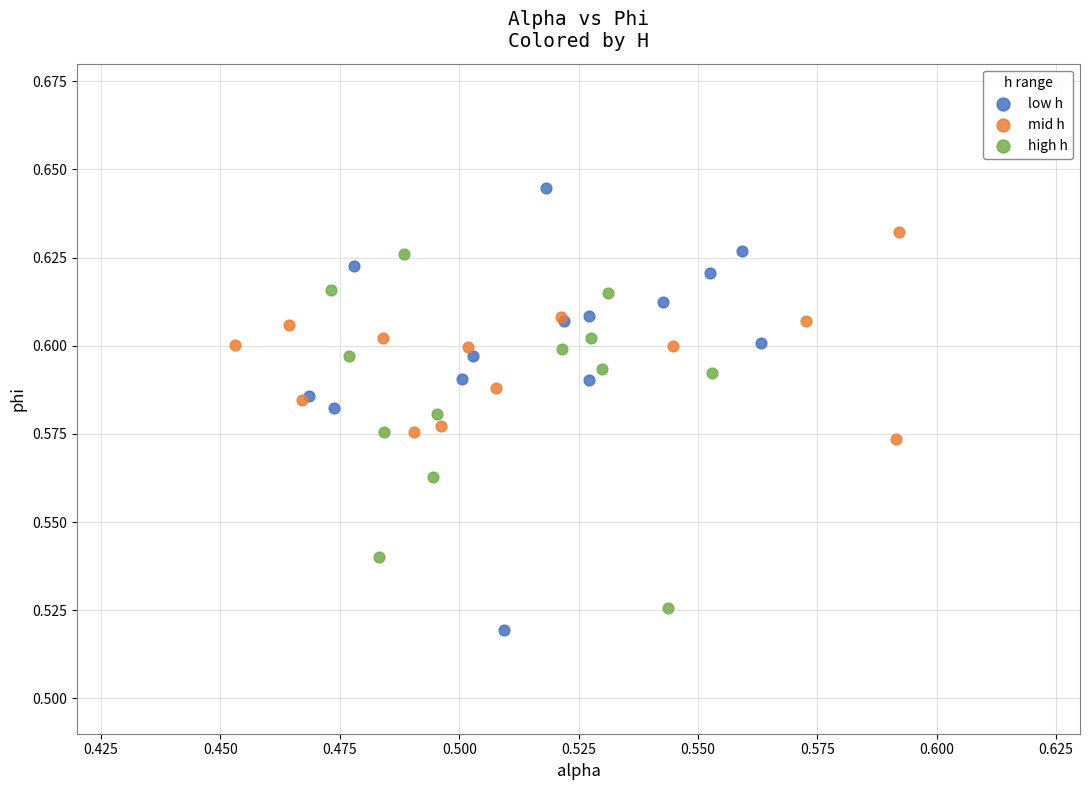

Which series contains the highest Y value?

low h